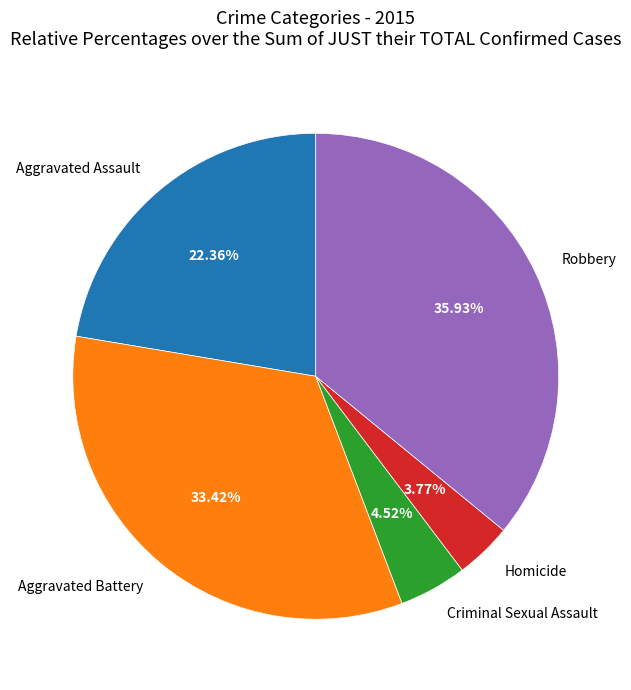

Approximately how many times larger is the value at Aggravated Assault compared to Homicide?

5.9